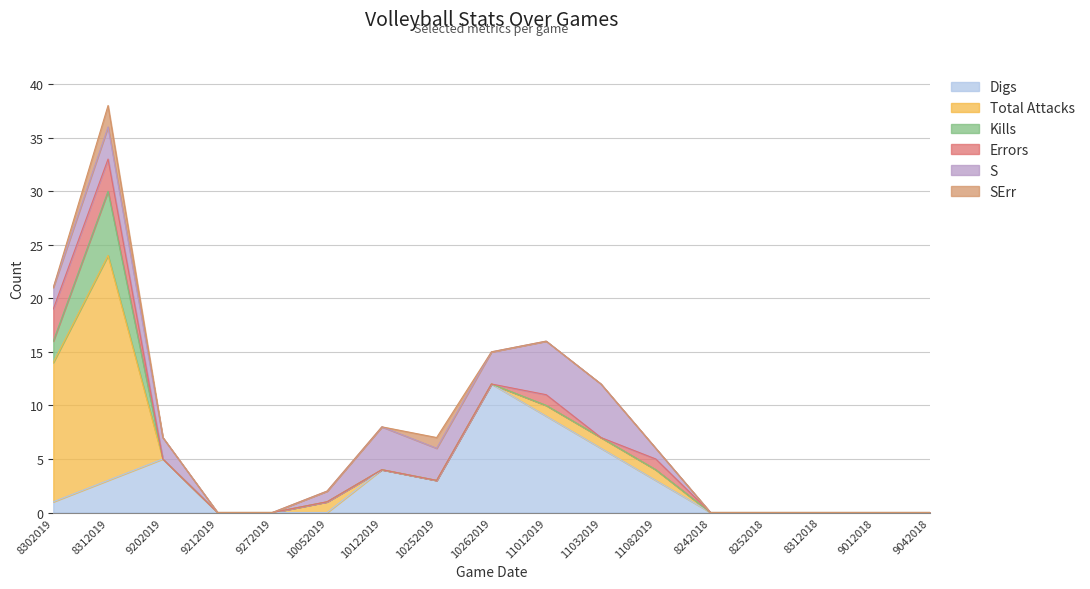

Which category has the highest value in the S series?

11012019